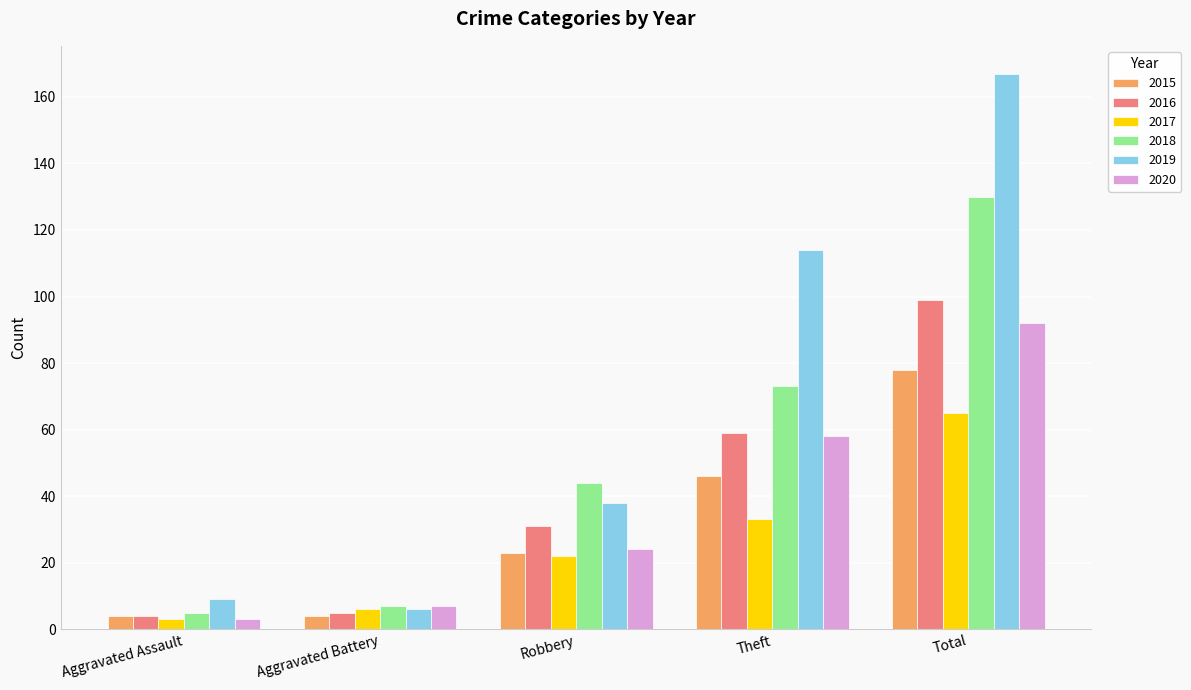

Rank the series by their maximum value, from lowest to highest.

2017, 2015, 2020, 2016, 2018, 2019